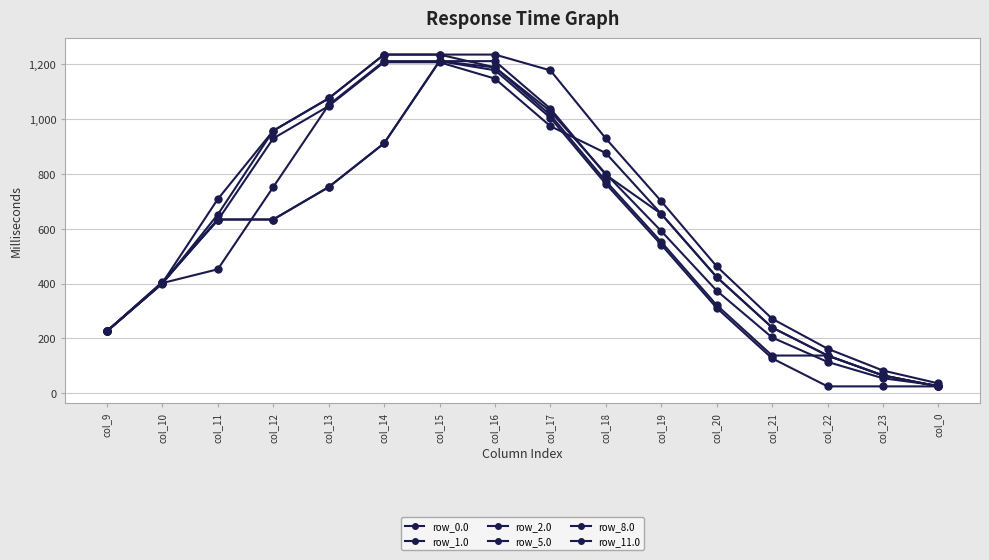

What is the label of the 11th point from the right?

col_14